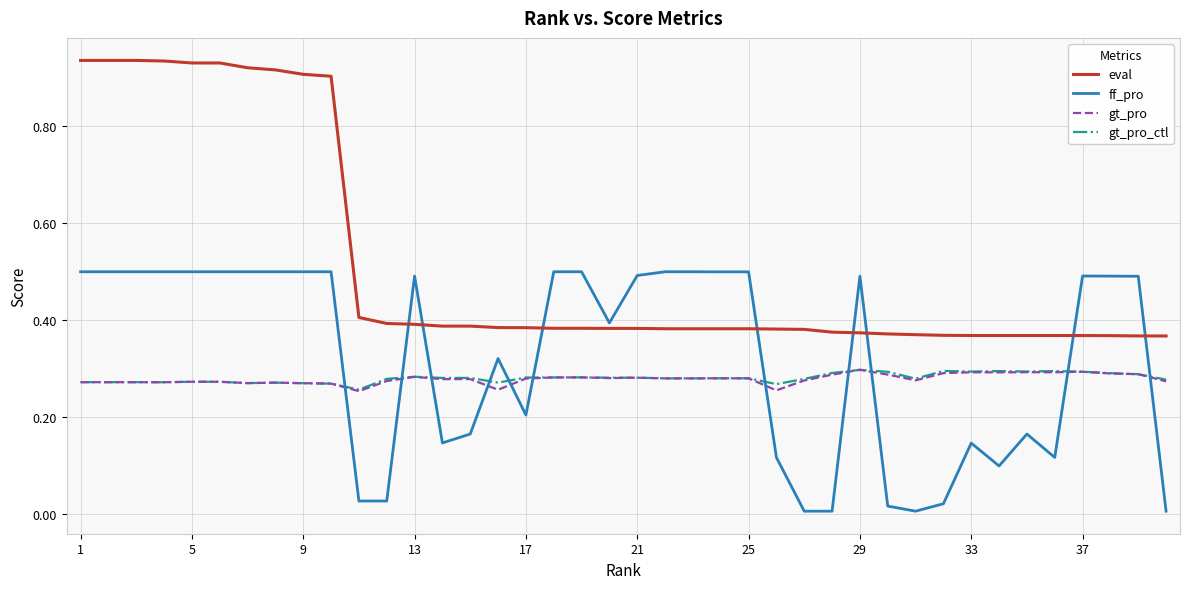

Which series has the widest spread of values?

eval